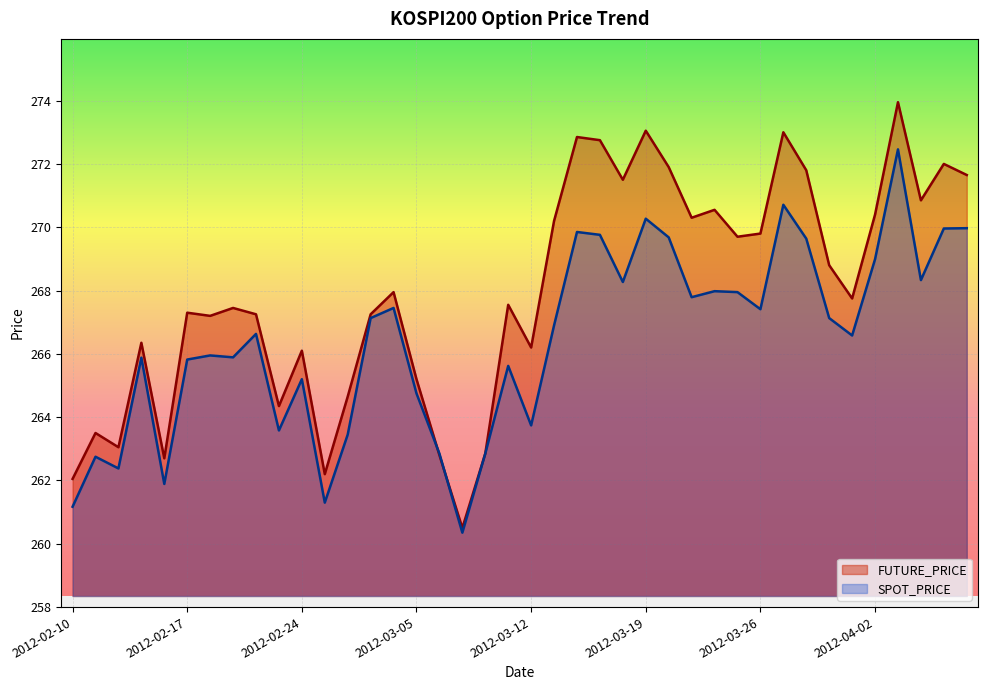

Count the number of data series in this chart.

2